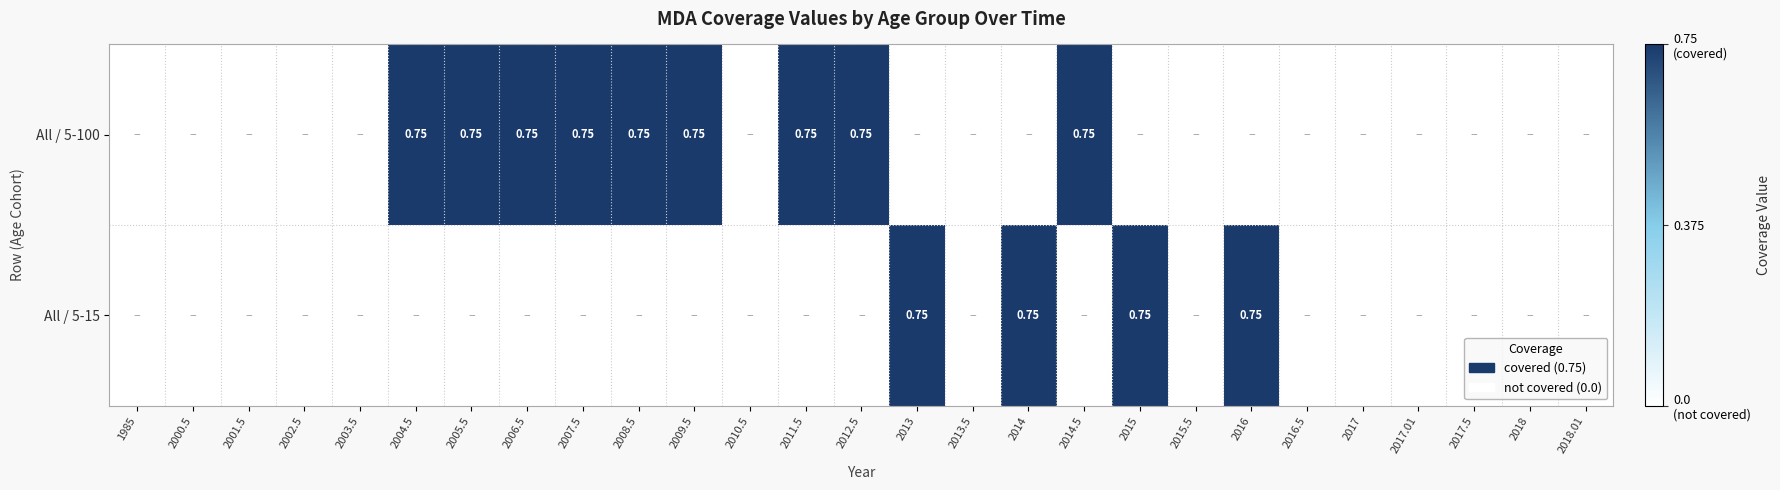

What is the difference between the maximum and minimum values in the All / 5-100 series?

0.8